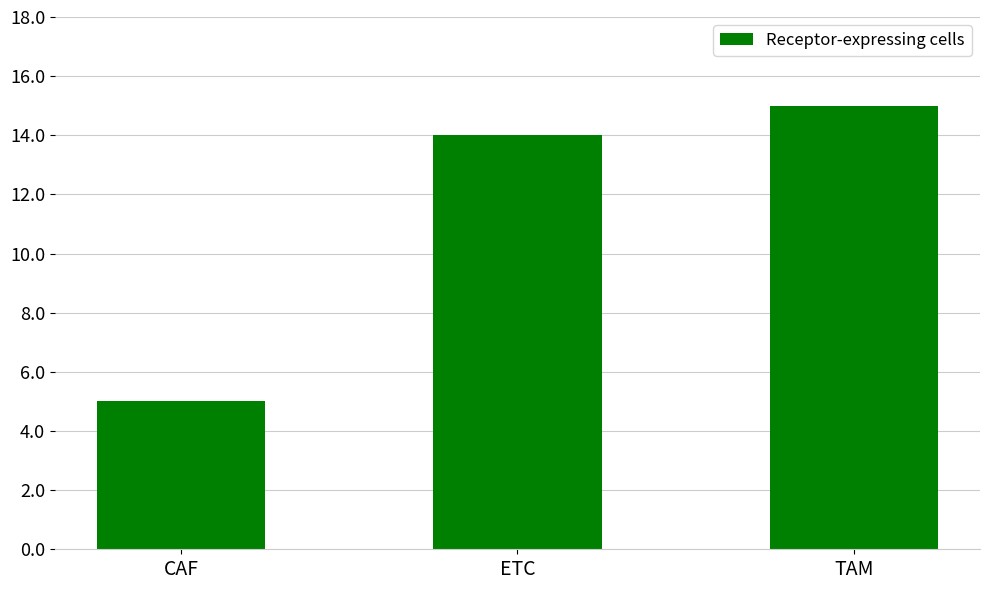

How many data points are less than 14?

1